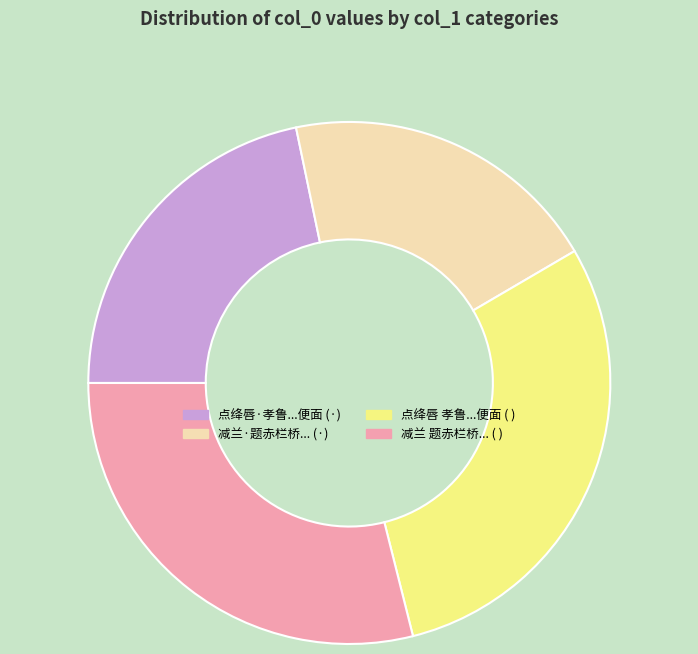

Does any single category account for the majority?

No